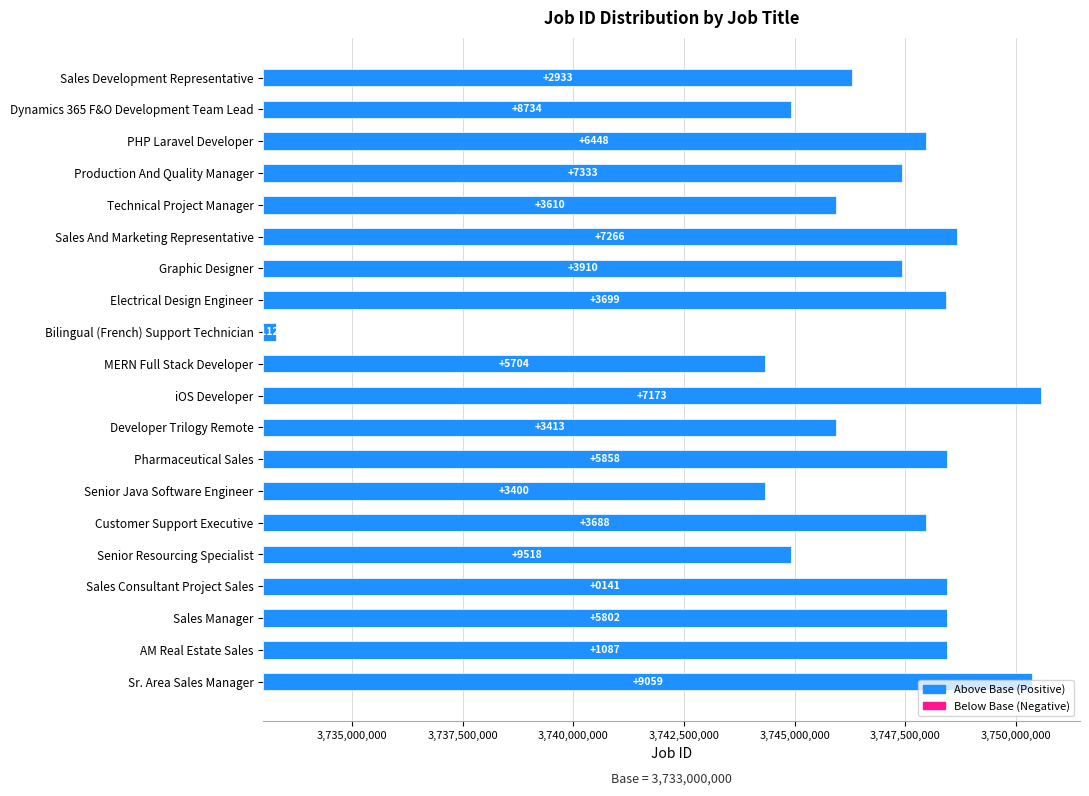

What is the sum of the values at Sales Consultant Project Sales and Customer Support Executive?

30403829